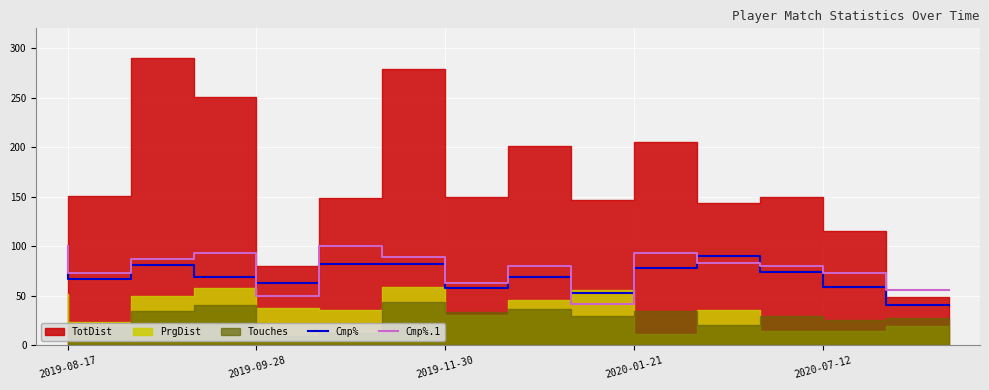

Is the value of Cmp% at 2020-01-21 greater than the value of Cmp%.1 at 2019-08-17?

No